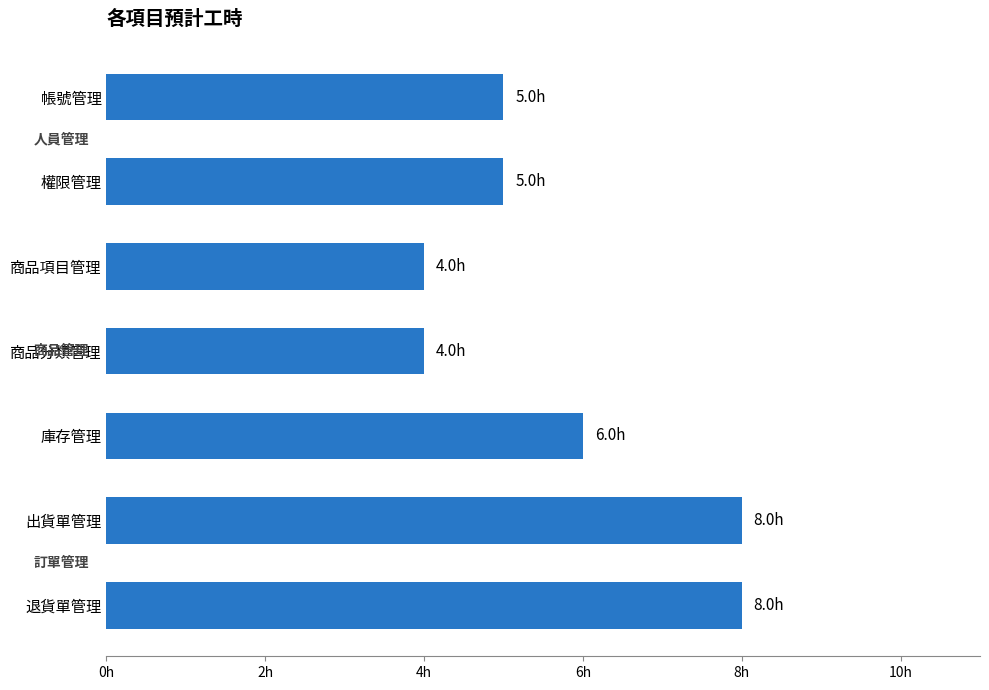

How many values are between 4 and 8?

7